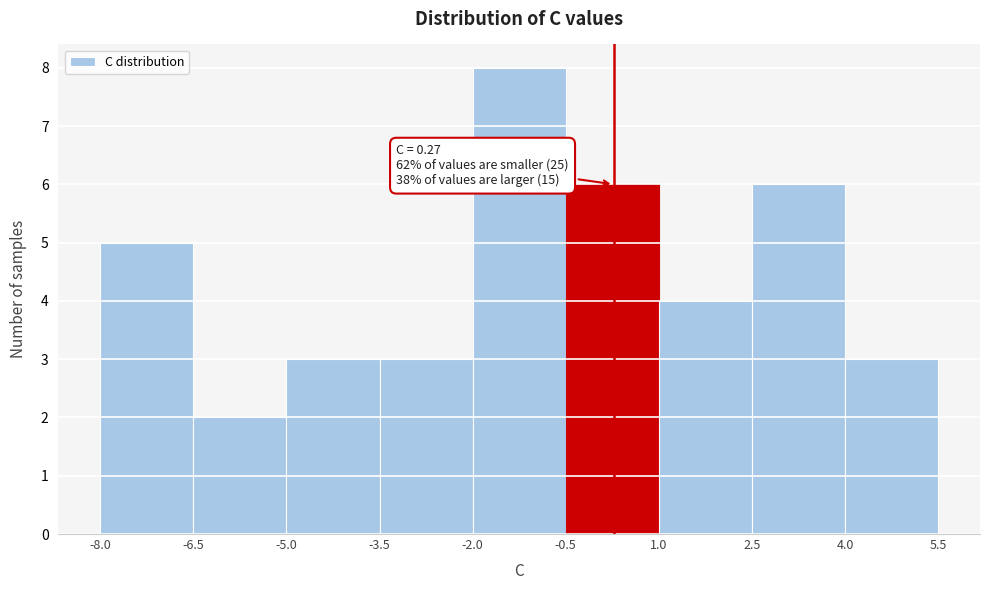

Which range on the x-axis has the tallest bar?

-2.0 to -0.5